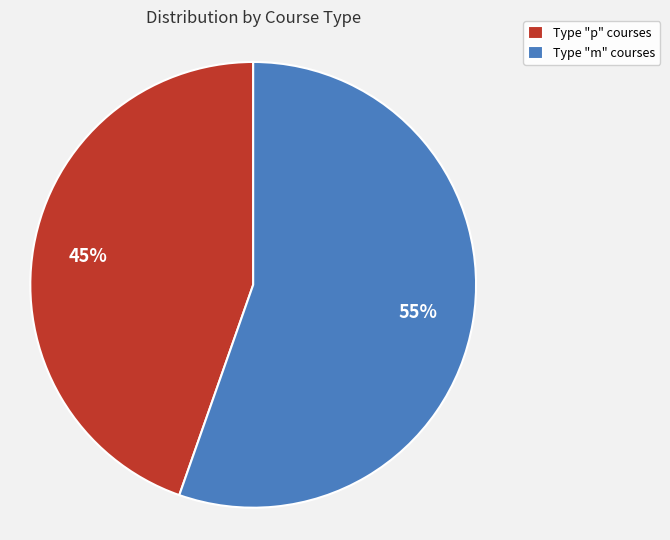

Which slice represents more than half of the pie?

Type "m" courses